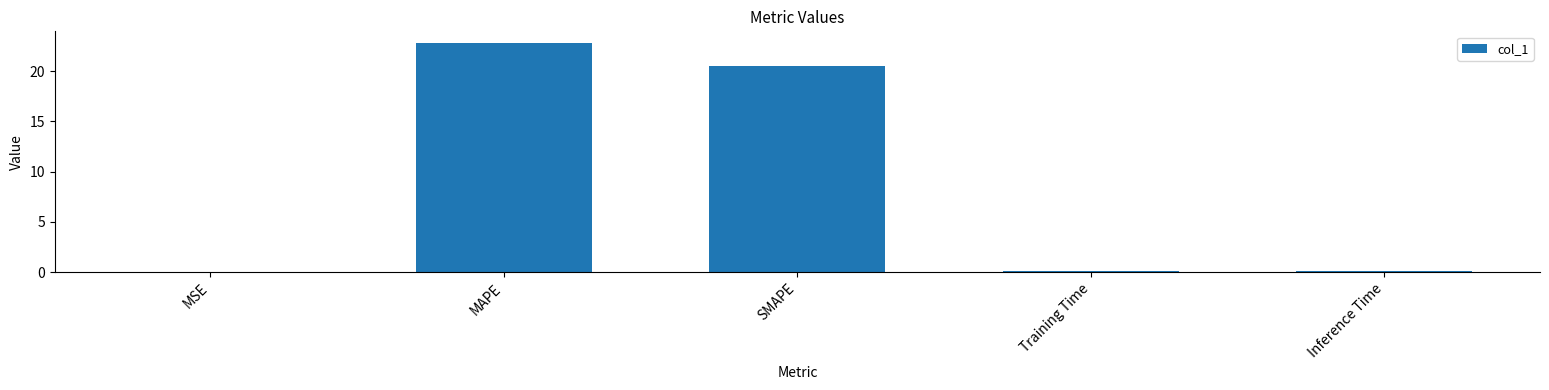

What value does the data have at Training Time?

0.1